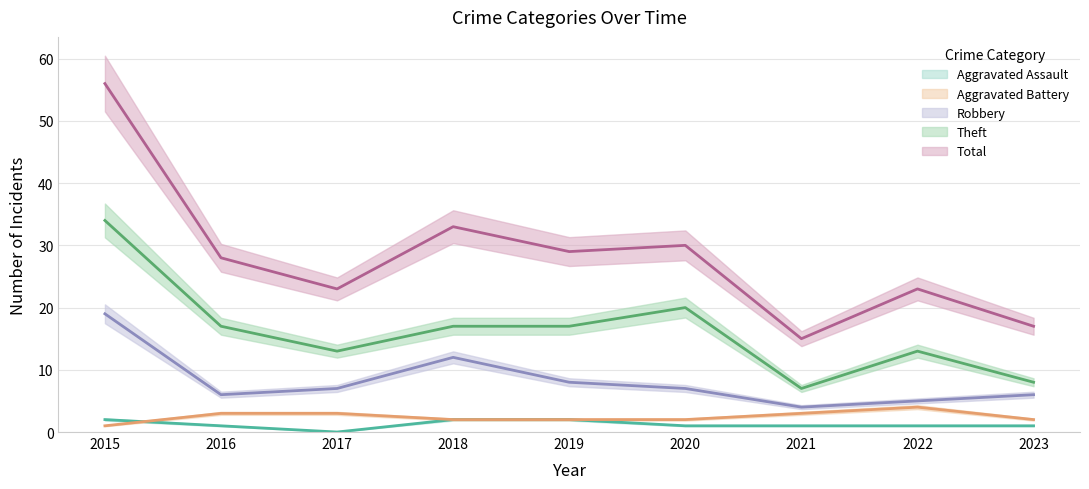

Read the Robbery value at 2019, to the nearest 10.

10